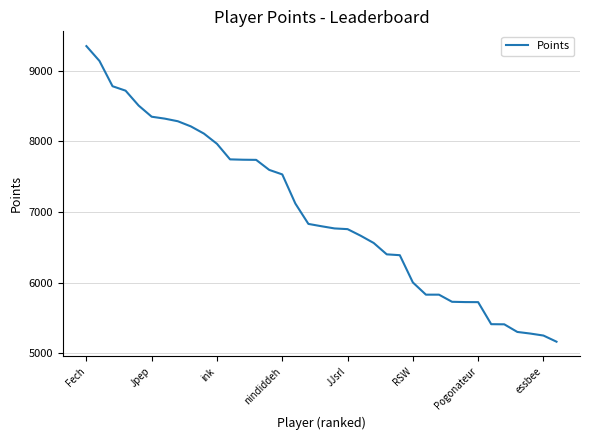

What is the average value?

7002